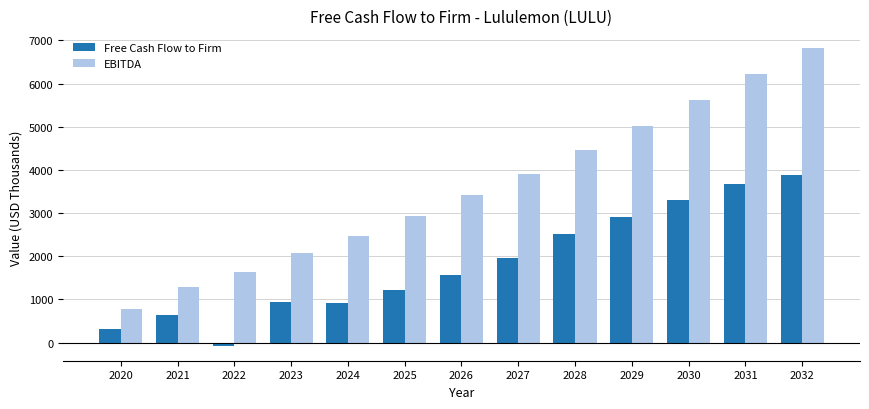

The EBITDA series shows 2466.5 at 2030. True or false?

False